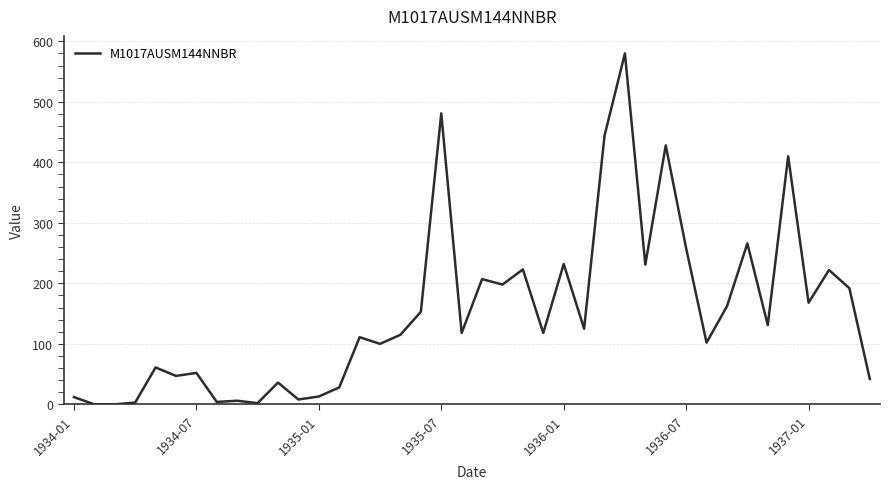

What is the greatest value displayed?

580